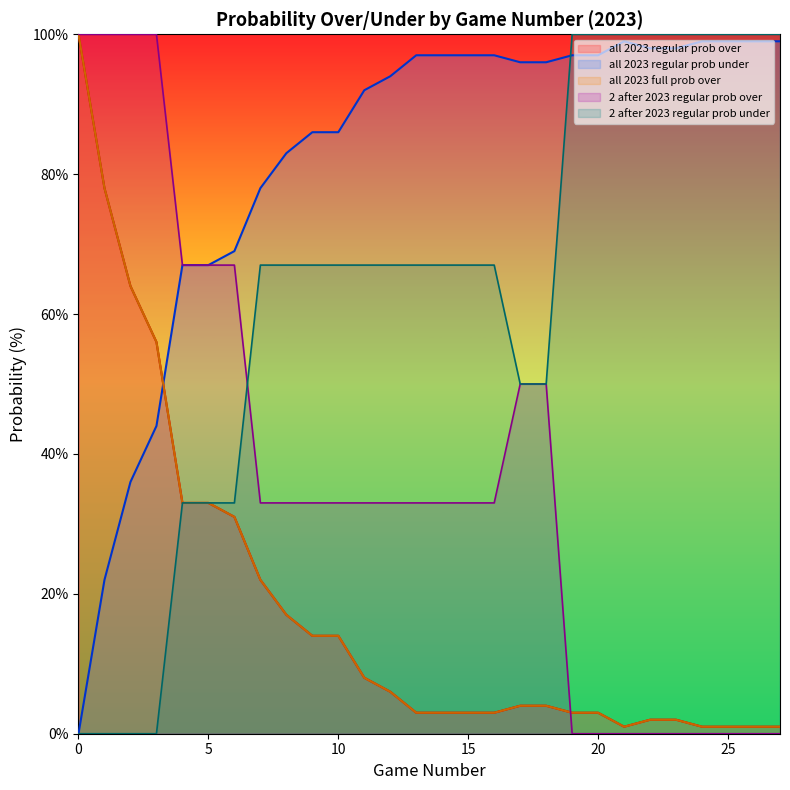

The value of 2 after 2023 regular prob over at 24 is 0. True or false?

True